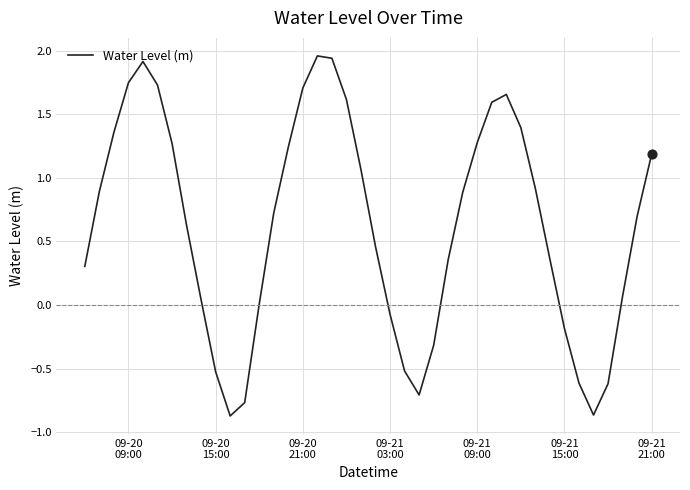

What is the difference between the maximum and minimum values?

2.8